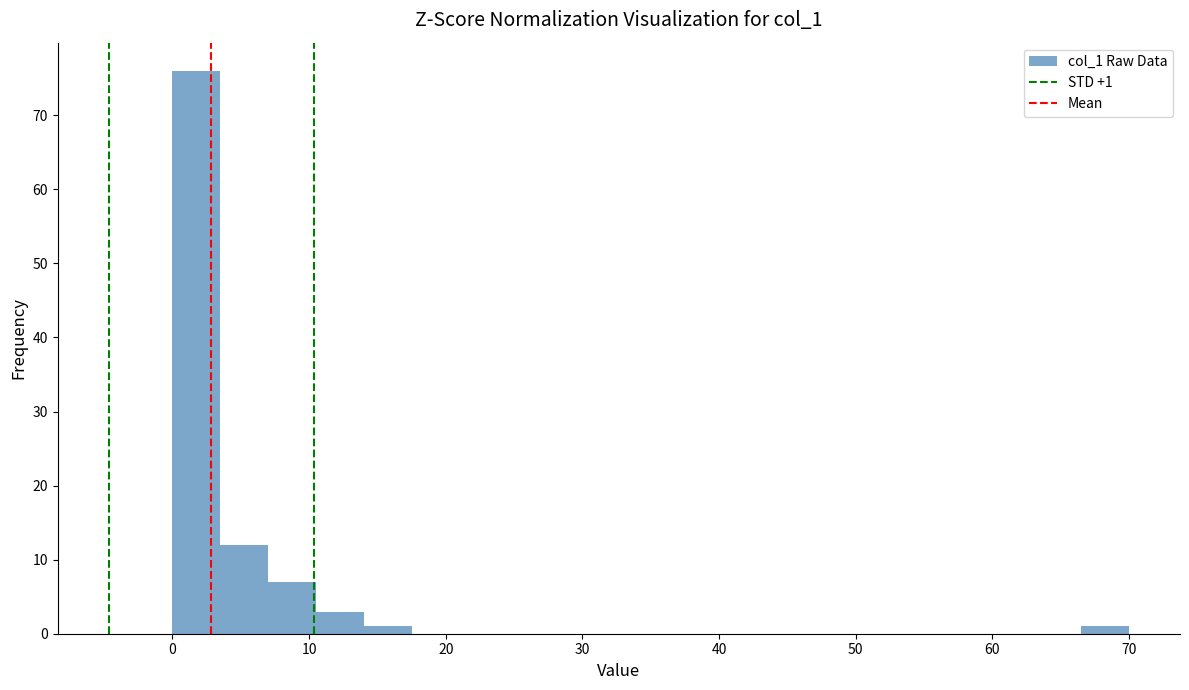

Read against the x-axis, roughly where is the centre of the tallest bar?

2